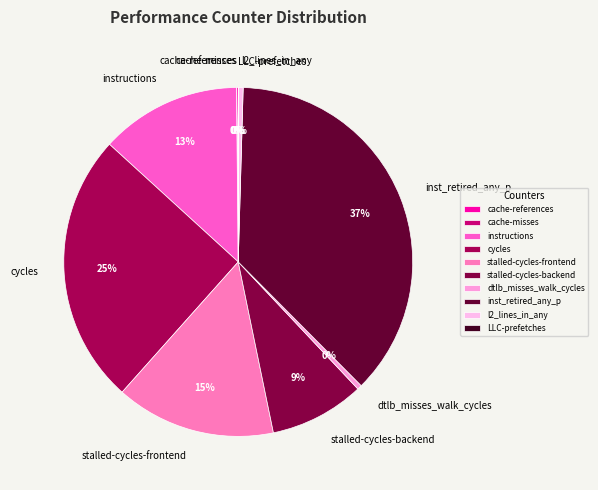

To the nearest percent, what percentage of the pie is stalled-cycles-frontend?

15%